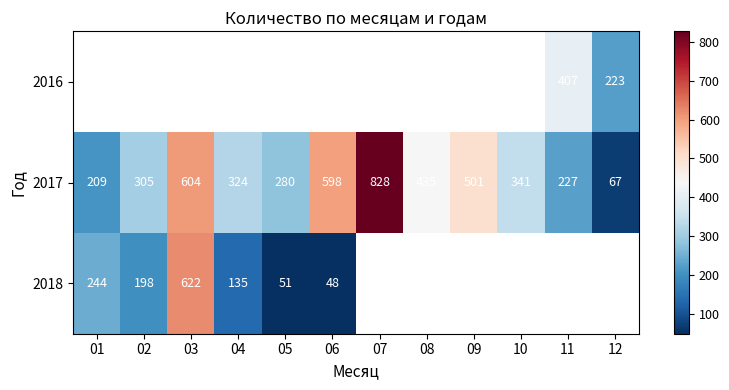

What is the difference between the 2017 values at 04 and 05?

44